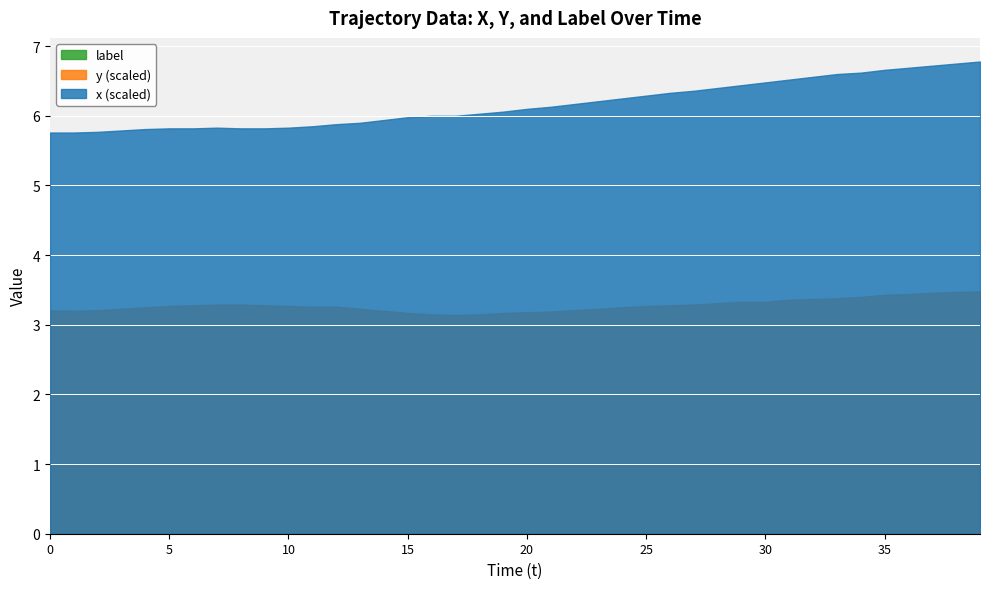

How many lines are shown in the chart?

3